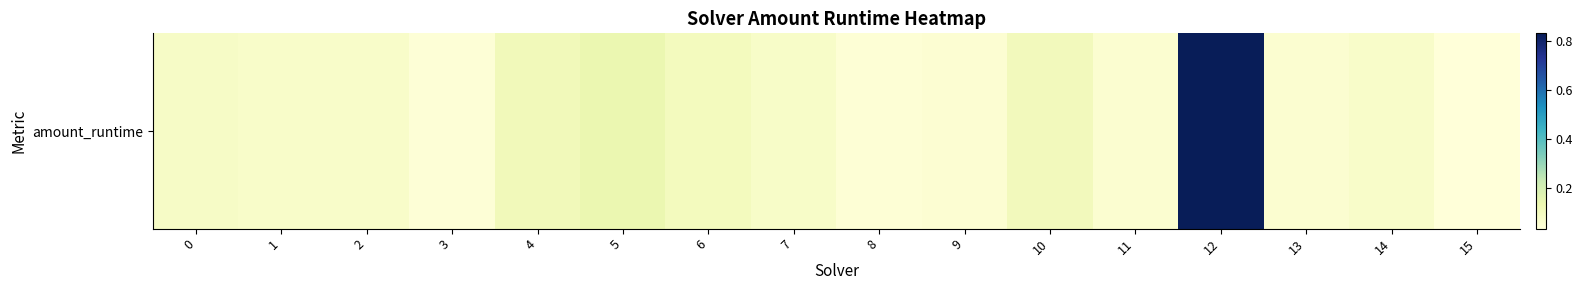

Reading right to left, what are all the values shown in this chart?

0.0	0.1	0.1	0.8	0.1	0.1	0.1	0.0	0.1	0.1	0.1	0.1	0.0	0.1	0.1	0.1